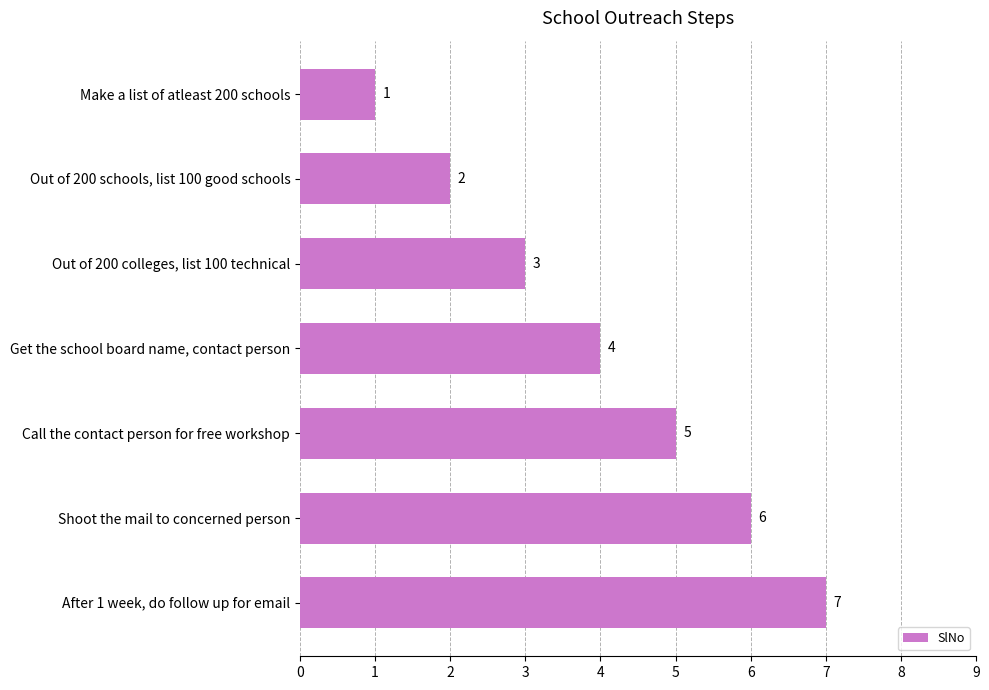

Rank the categories by value from highest to lowest.

After 1 week, do follow up for email, Shoot the mail to concerned person, Call the contact person for free workshop, Get the school board name, contact person, Out of 200 colleges, list 100 technical, Out of 200 schools, list 100 good schools, Make a list of atleast 200 schools